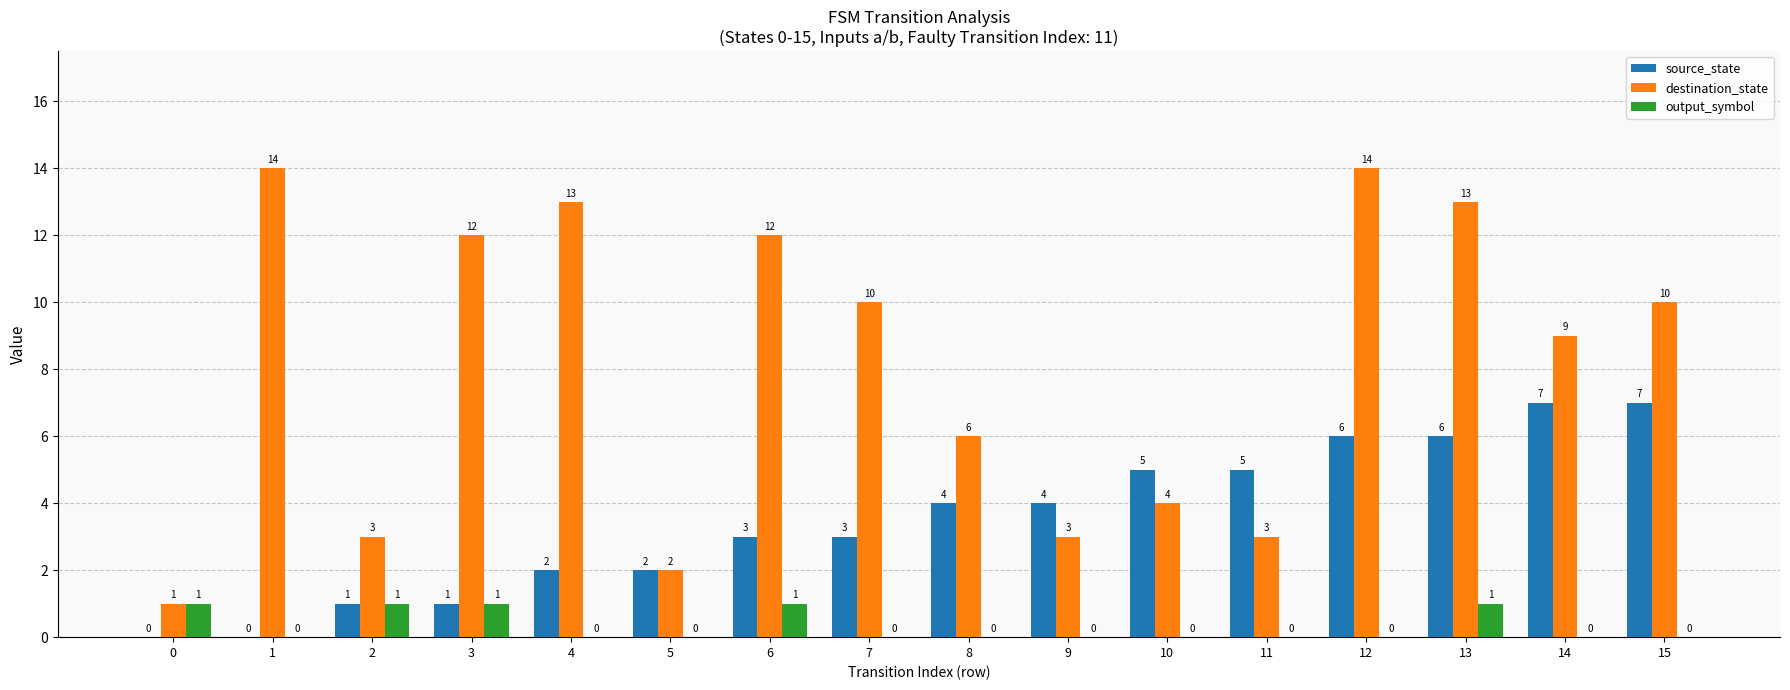

What is the sum of all output_symbol values?

5